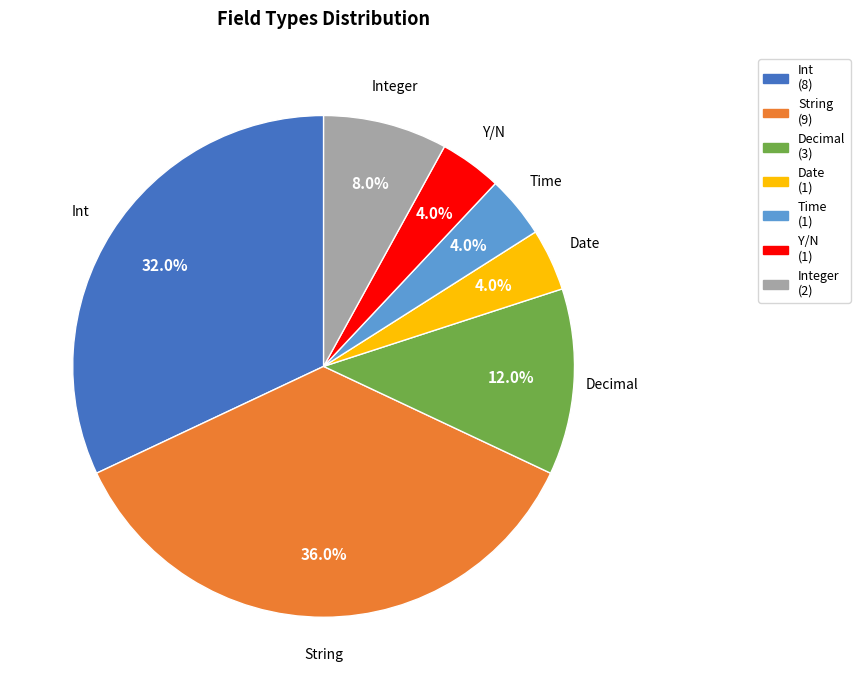

Is there a majority slice in this chart?

No